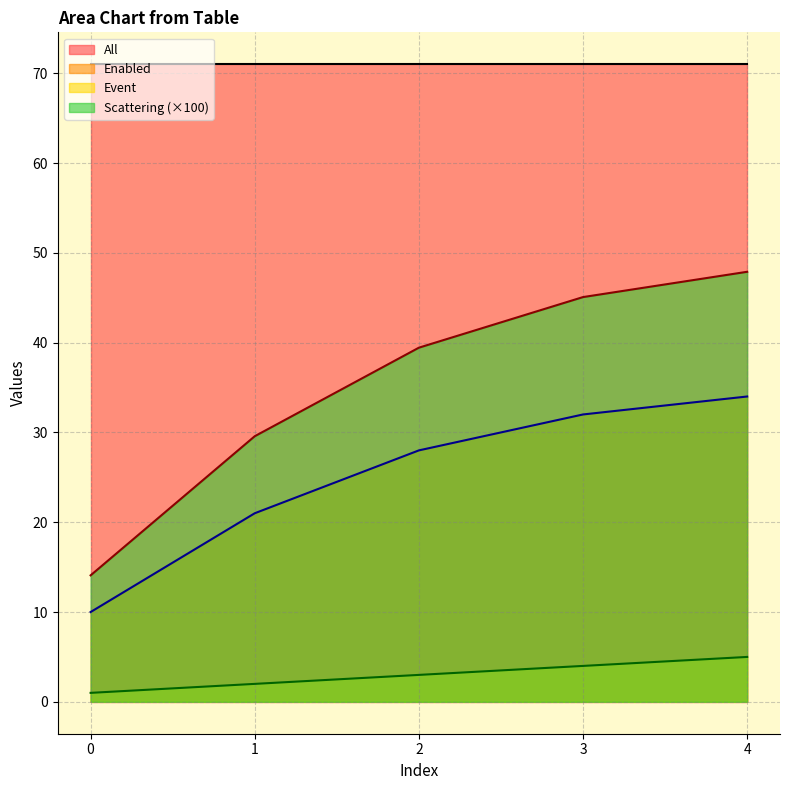

True or false: Scattering has a value of 45.1 at 3.

True